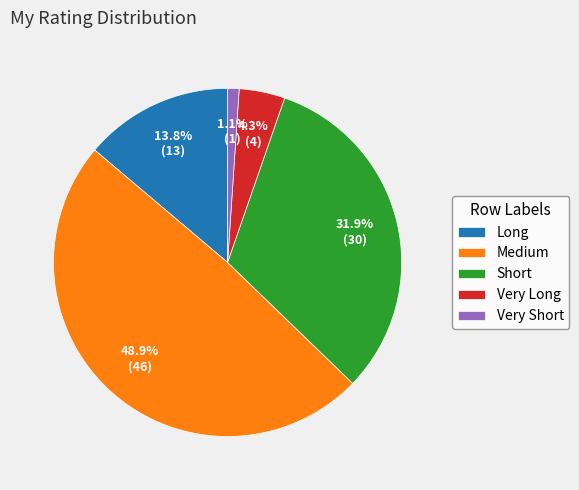

To the nearest percent, what is the difference between the Short and Medium slice percentages?

17%